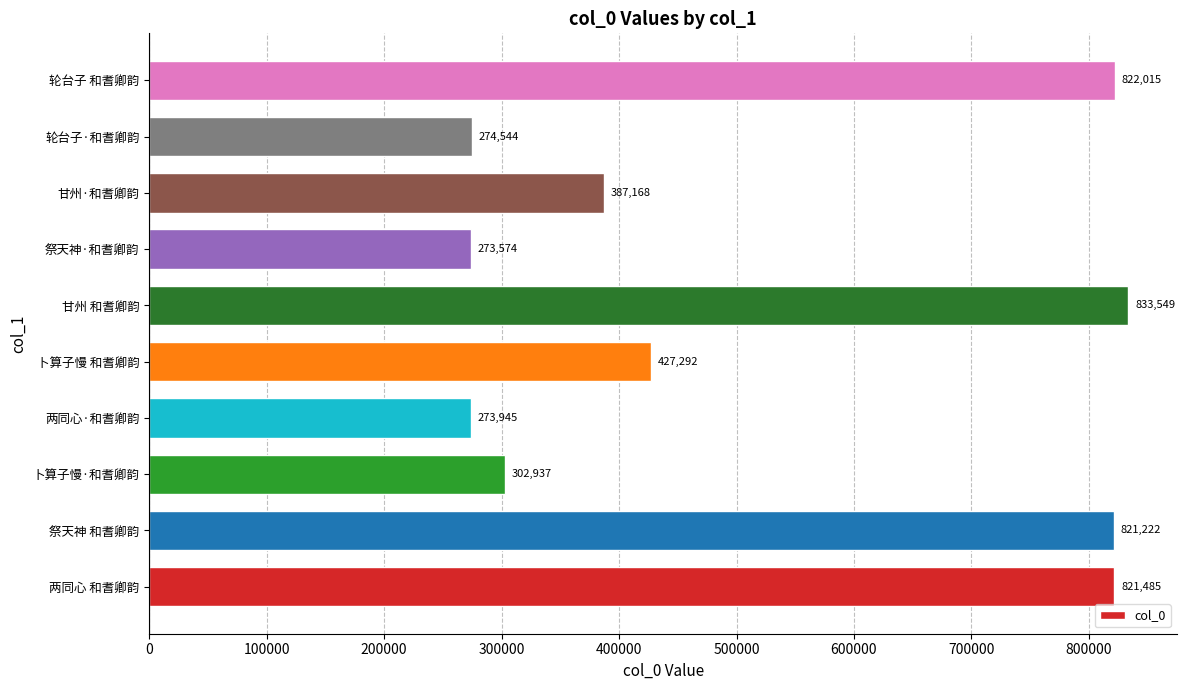

What value does the data have at 轮台子 和耆卿韵, to the nearest 100?

822000